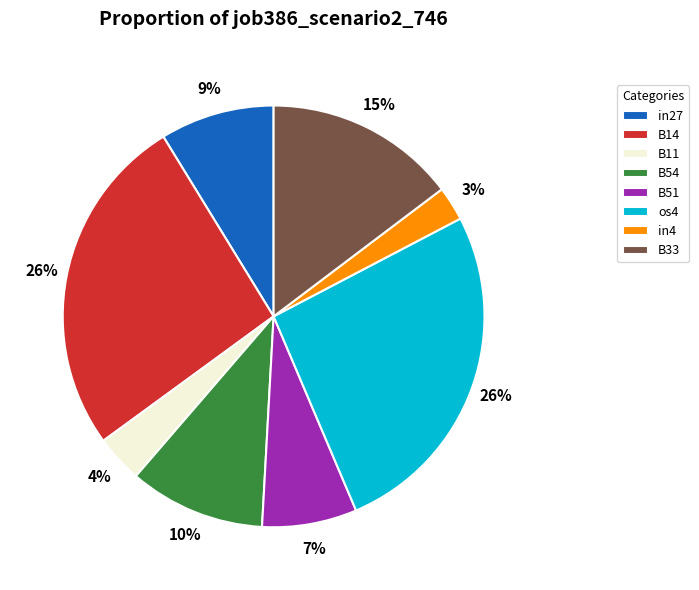

Combined, do B14 and B54 account for over 50%?

No